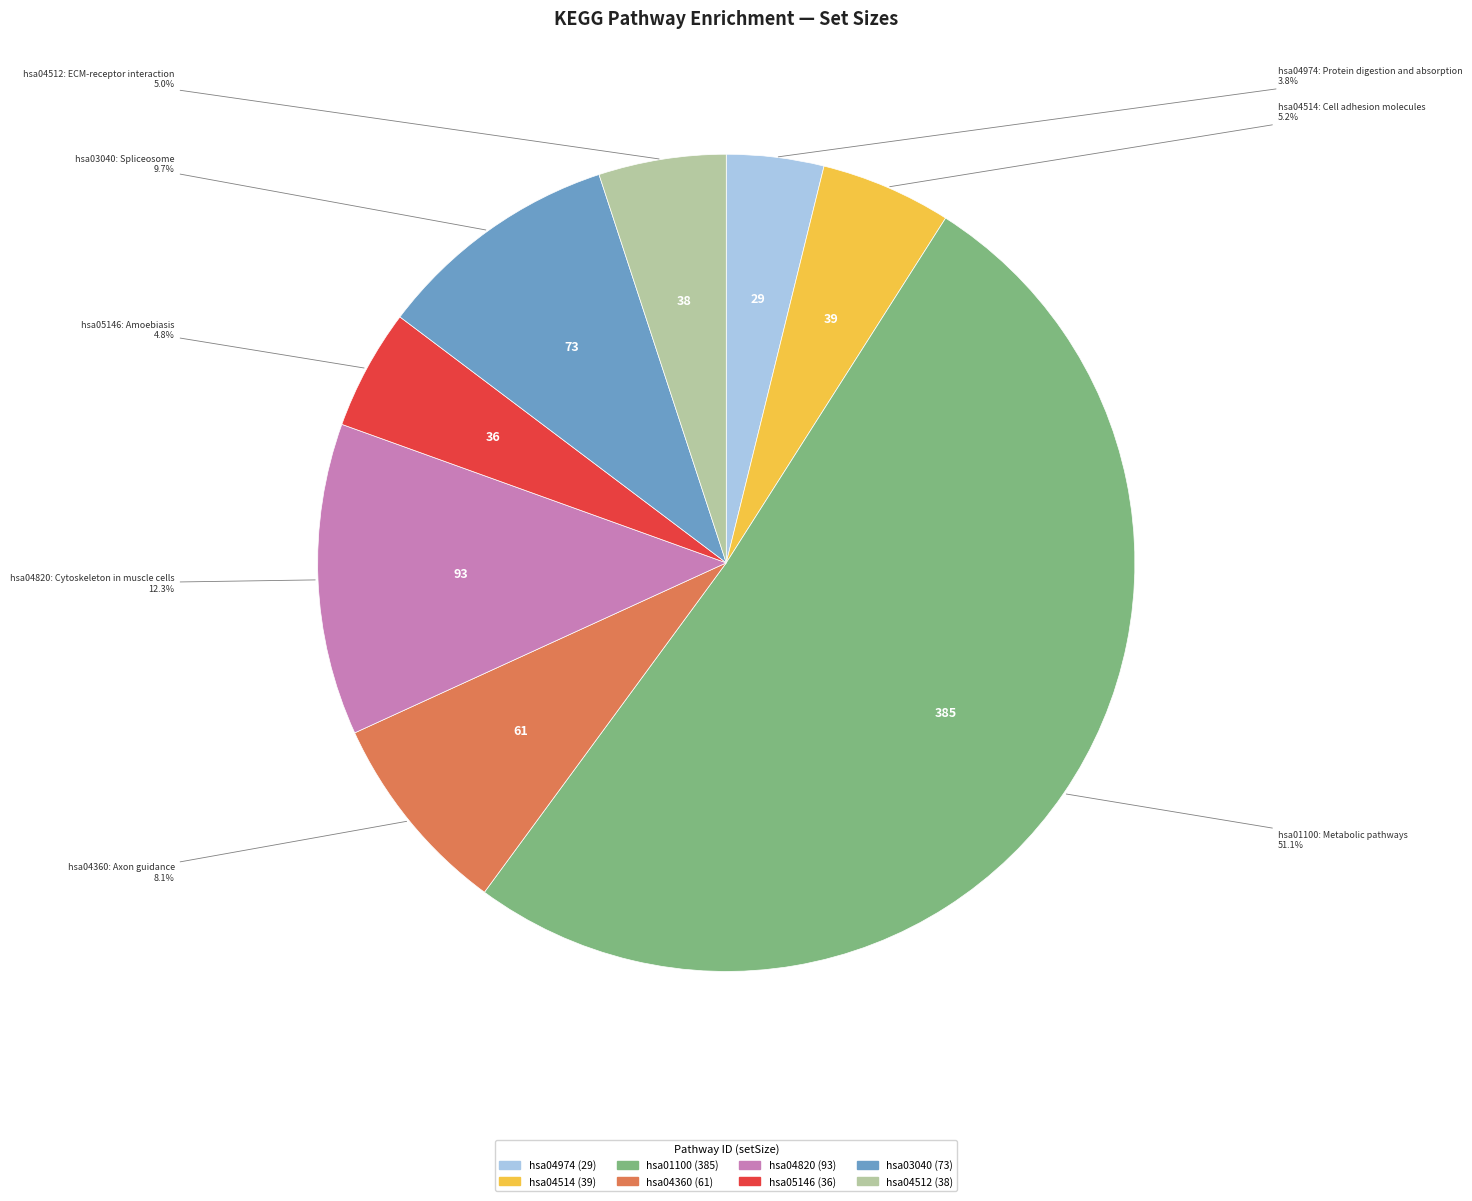

How many slices are in this pie chart?

8